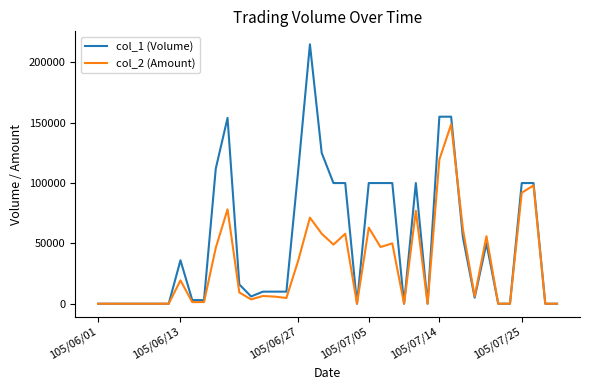

Which series has the widest spread of values?

col_1 (Volume)